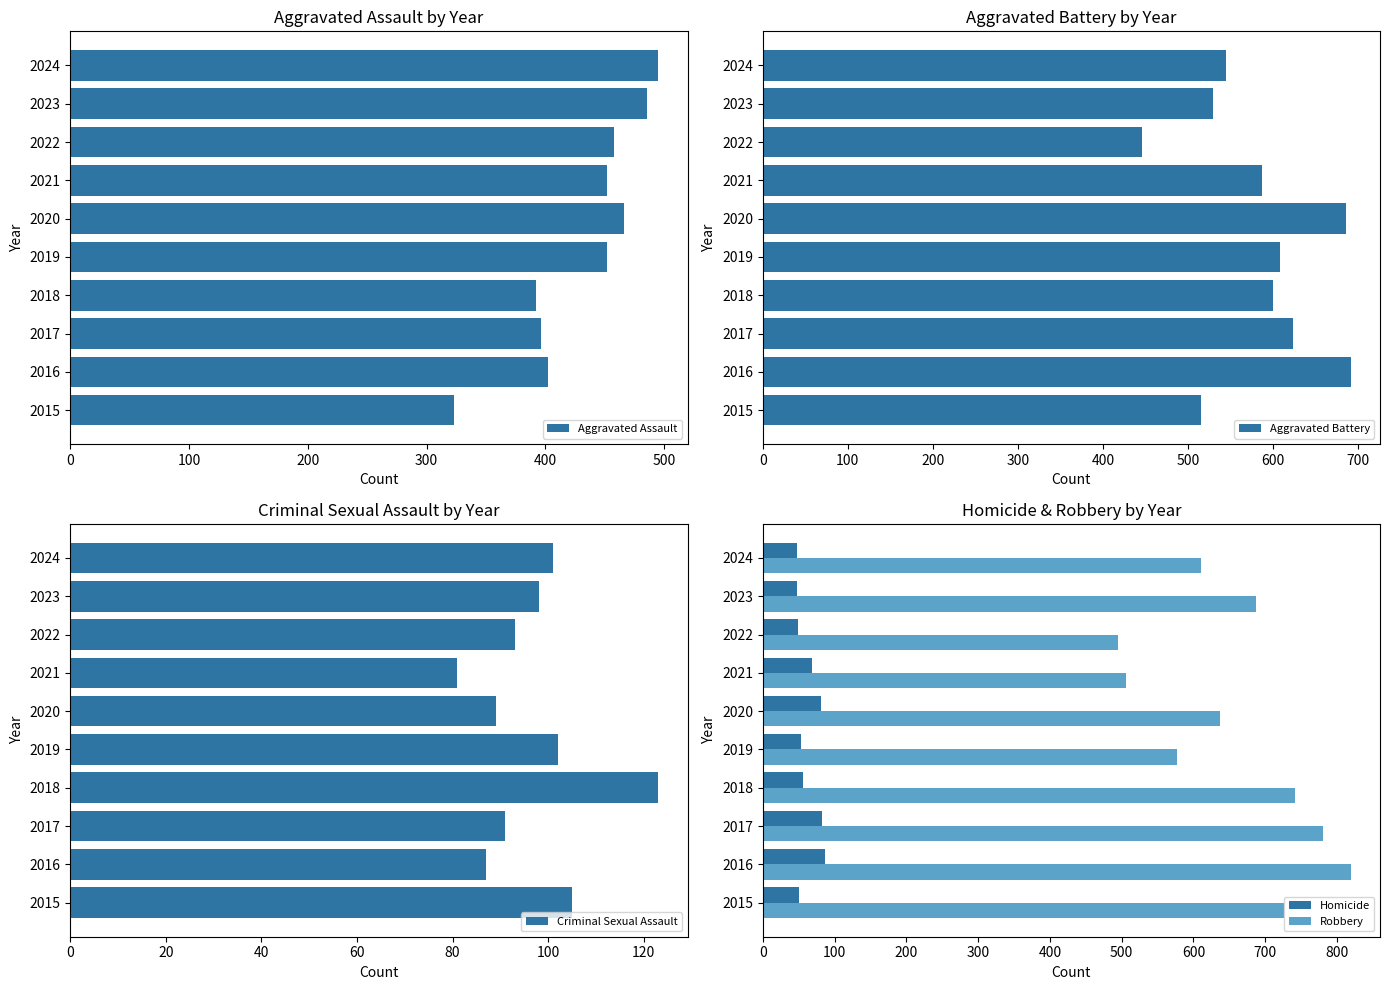

Is it true that Aggravated Battery equals 752 at 2023?

False